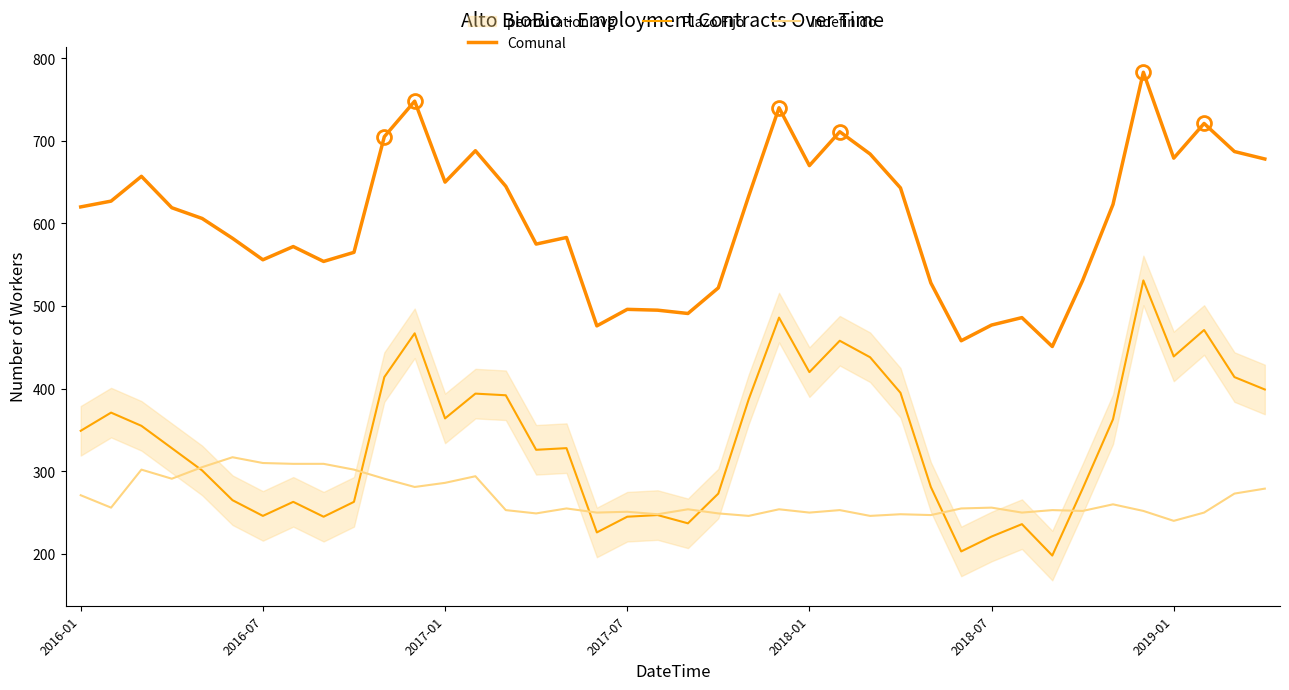

True or false: Plazo Fijo and Comunal intersect in this chart.

False